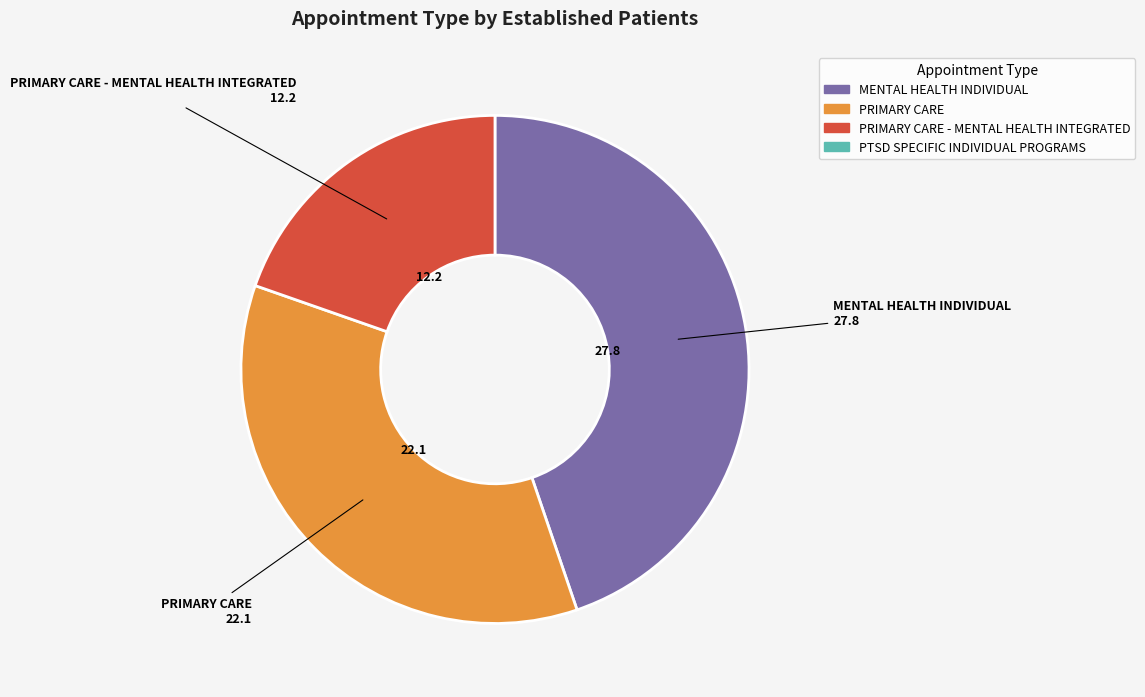

Is there any slice that represents more than half of the pie?

No